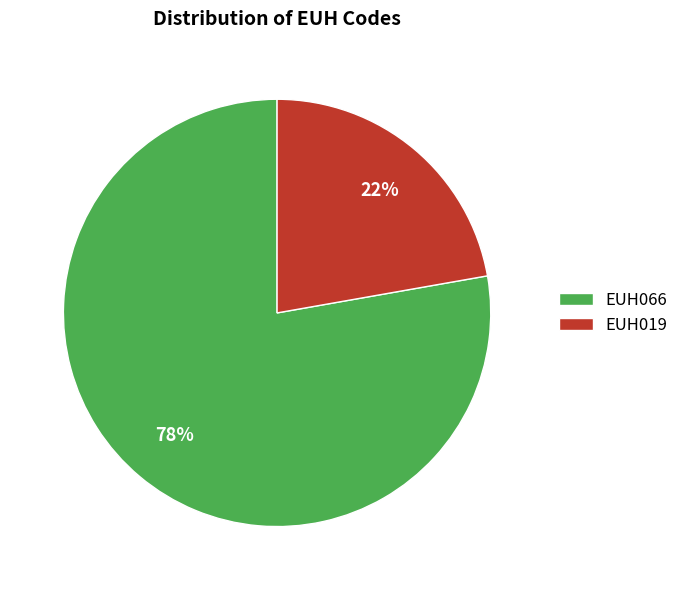

How many segments does this pie chart have?

2